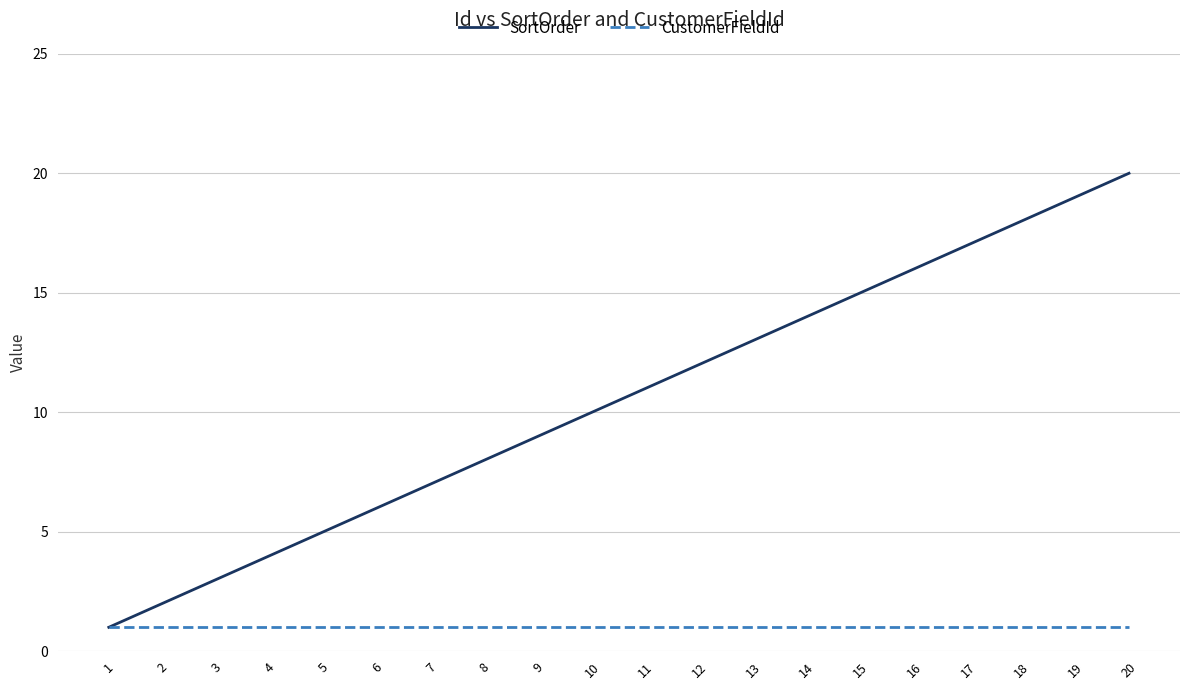

What are all the series names shown in the legend?

SortOrder, CustomerFieldId